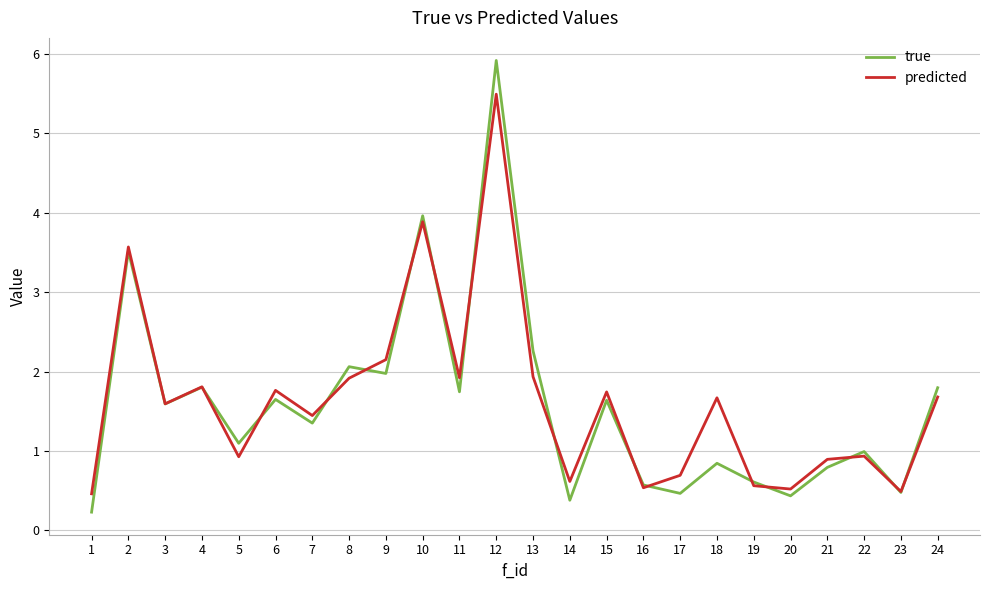

What is the minimum value for predicted?

0.5